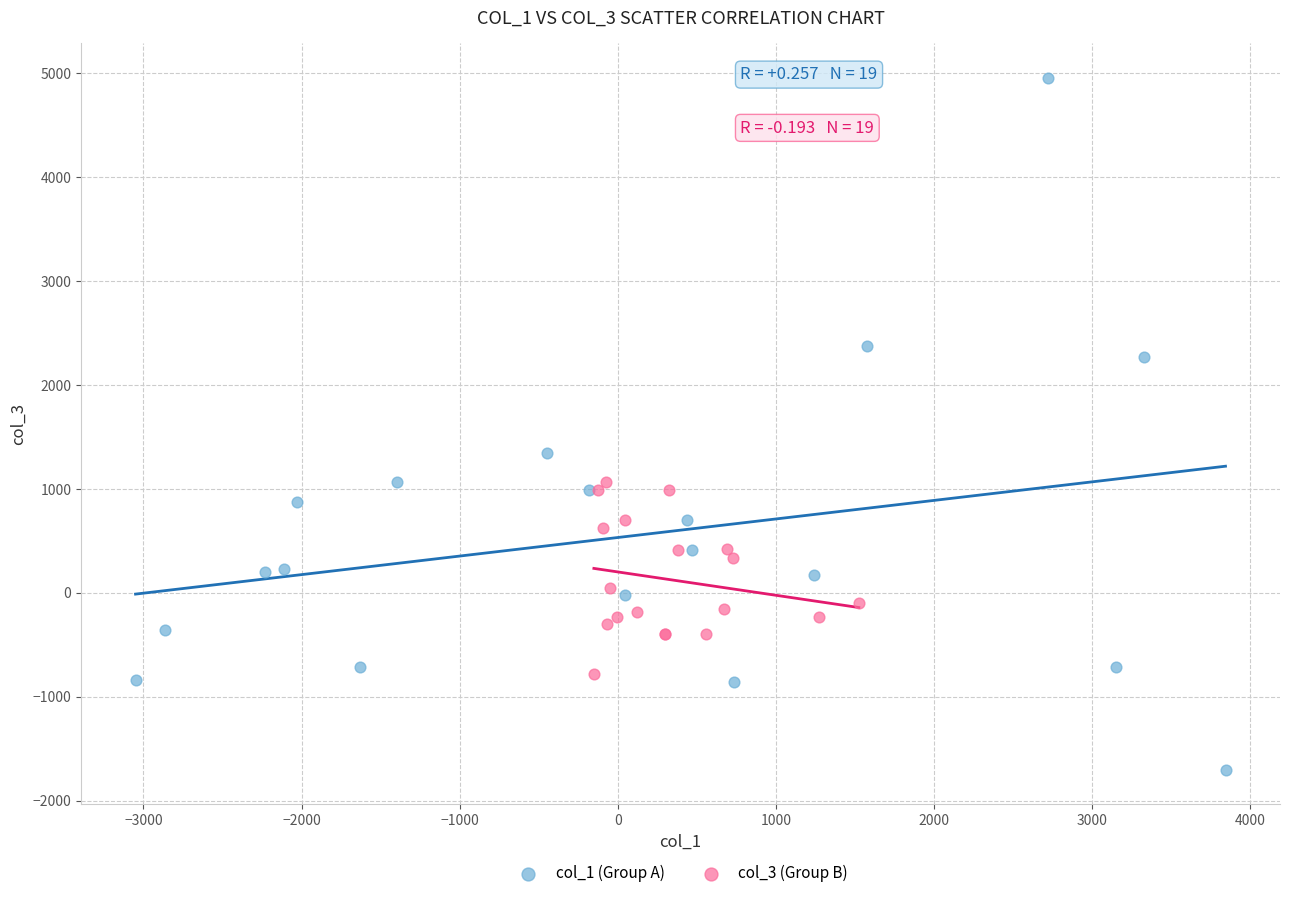

Which series reaches the maximum Y coordinate?

col_1 (Group A)